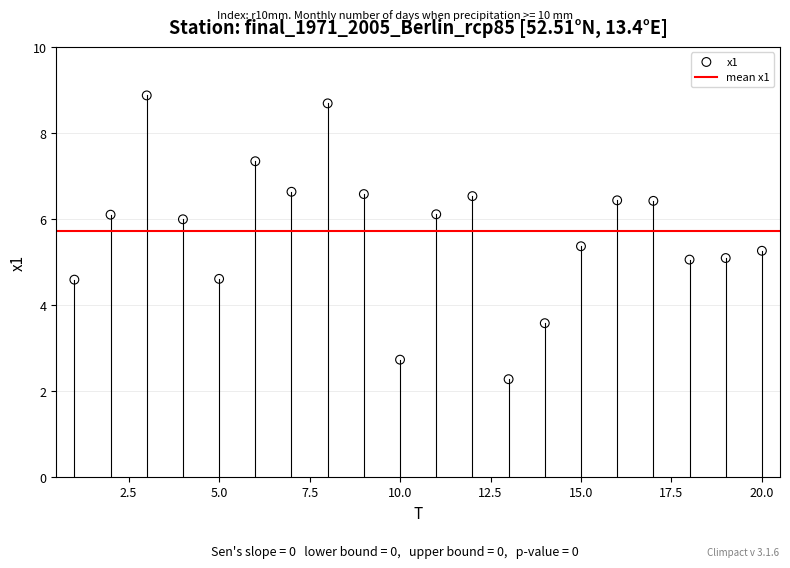

What is the range of Y values (max minus min)?

6.6